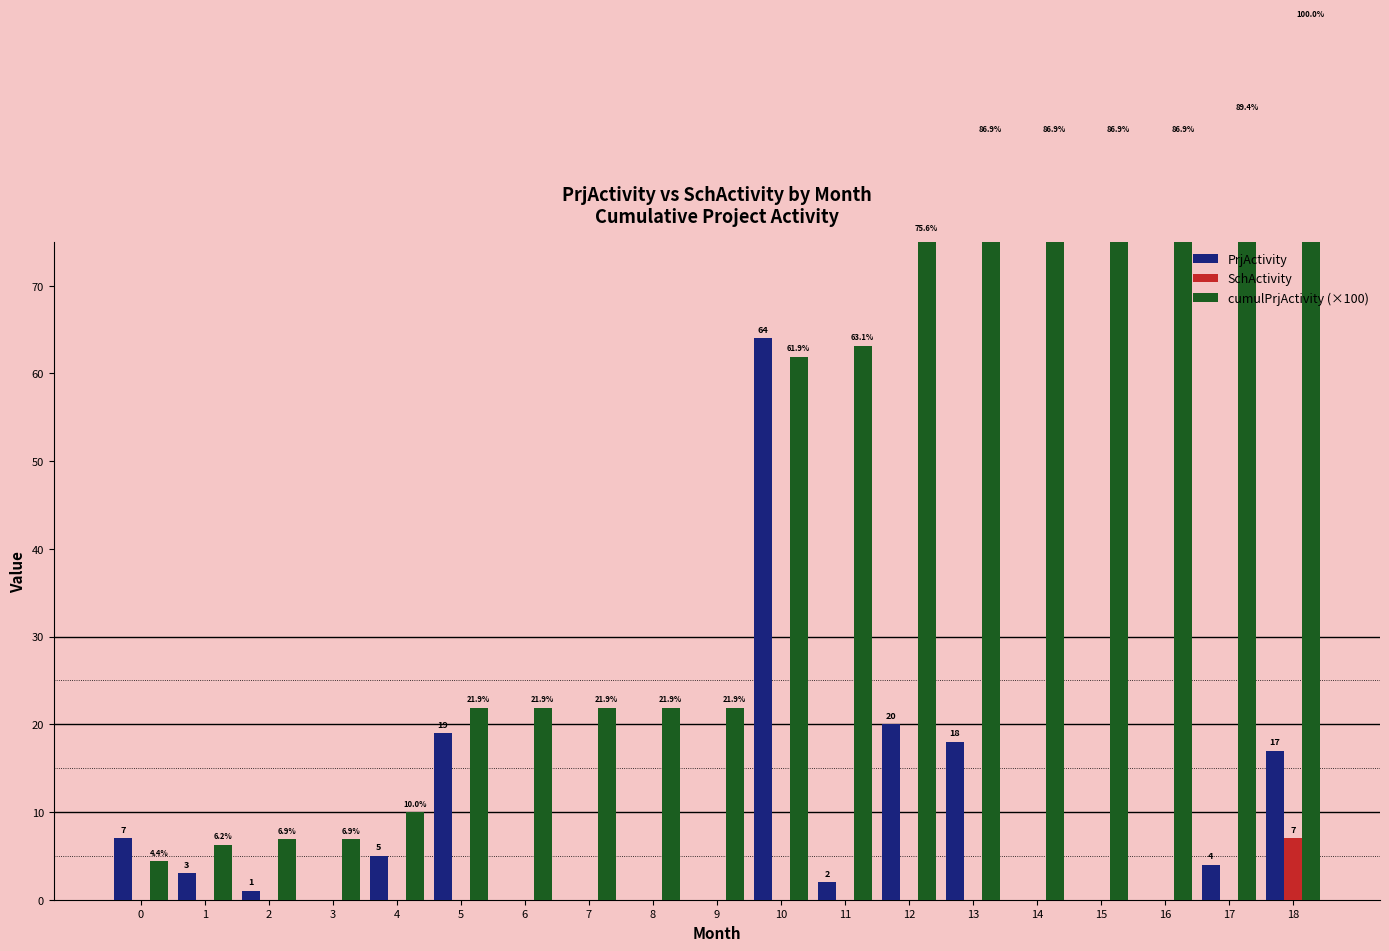

Which series has the widest spread of values?

cumulPrjActivity (×100)